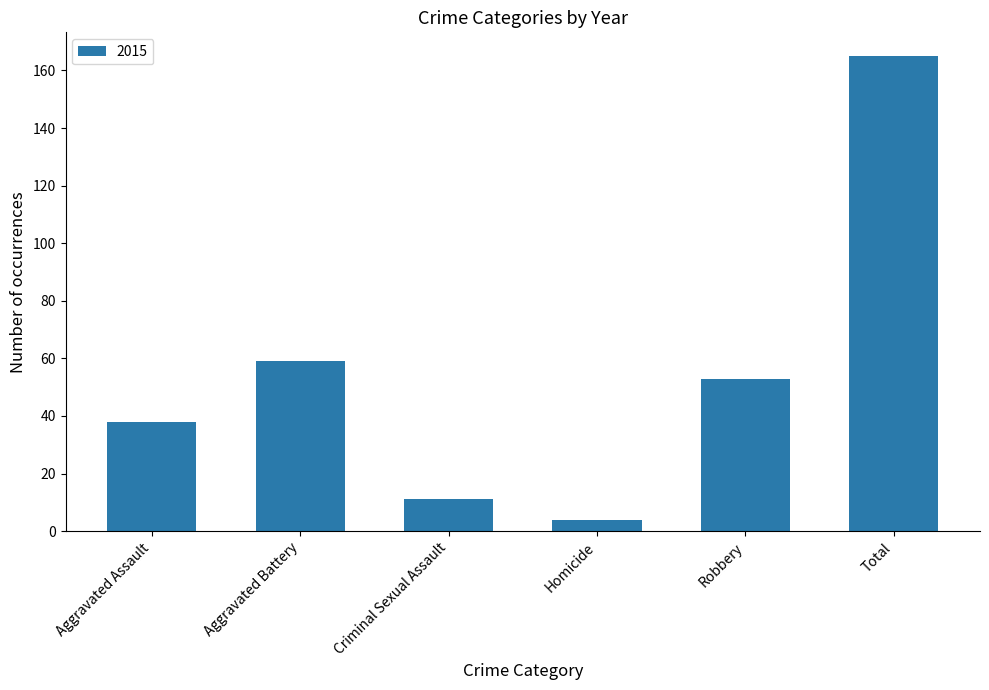

The chart shows a value of 11 at Criminal Sexual Assault. True or false?

True